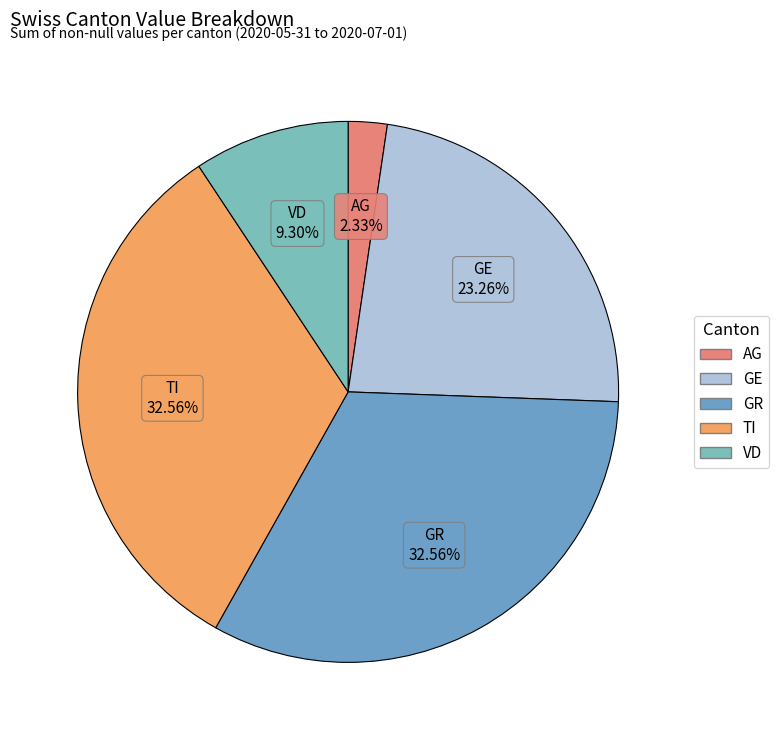

How many slices are in this pie chart?

5